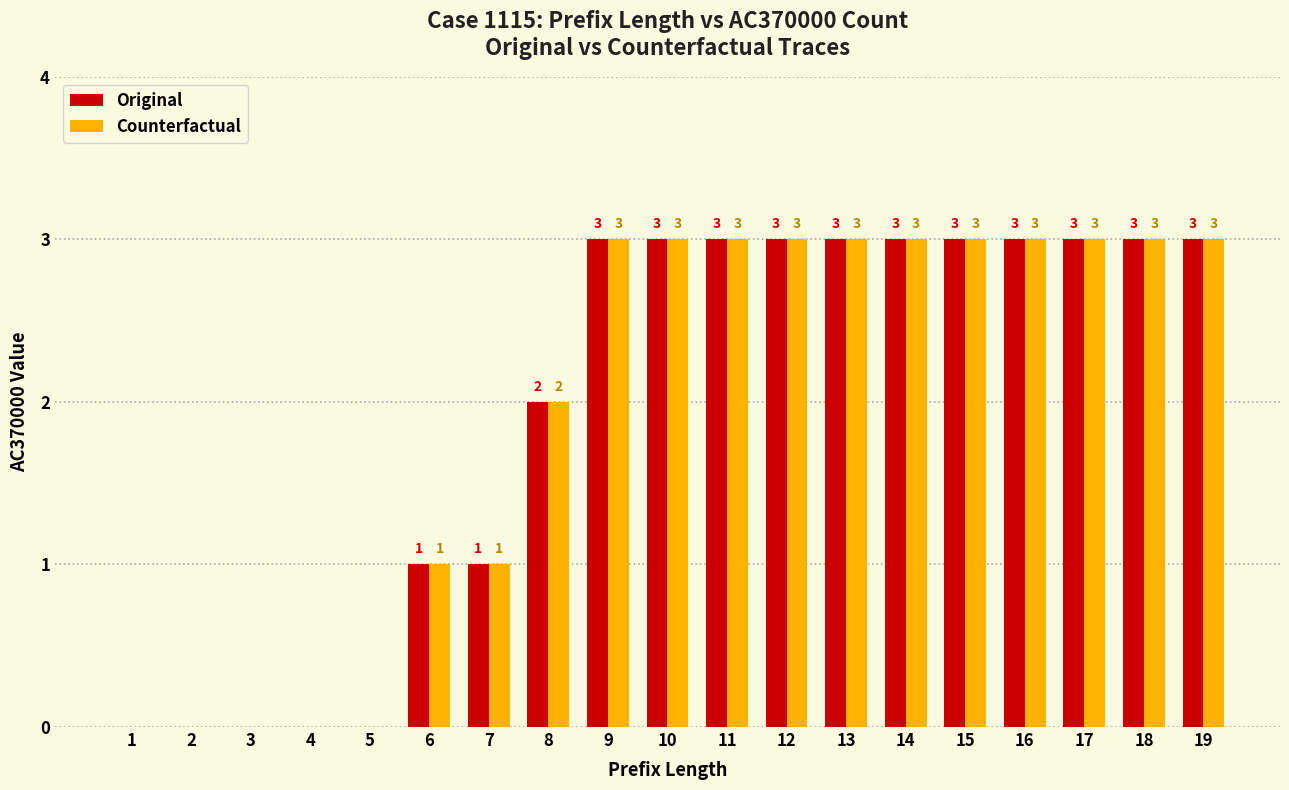

What is the sum of the Original values at 7 and 18?

4